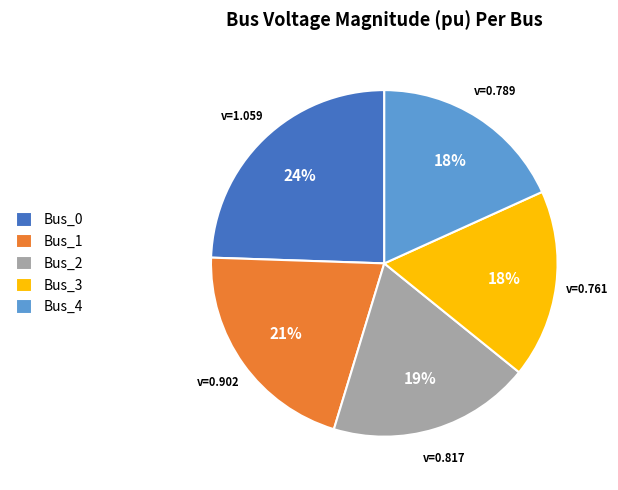

Do Bus_0 and Bus_1 together represent more than half of the pie?

No